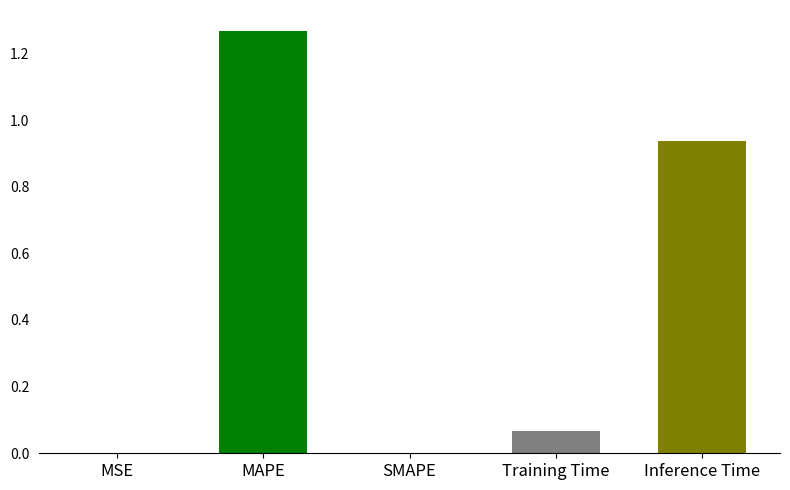

Are the bars horizontal?

No